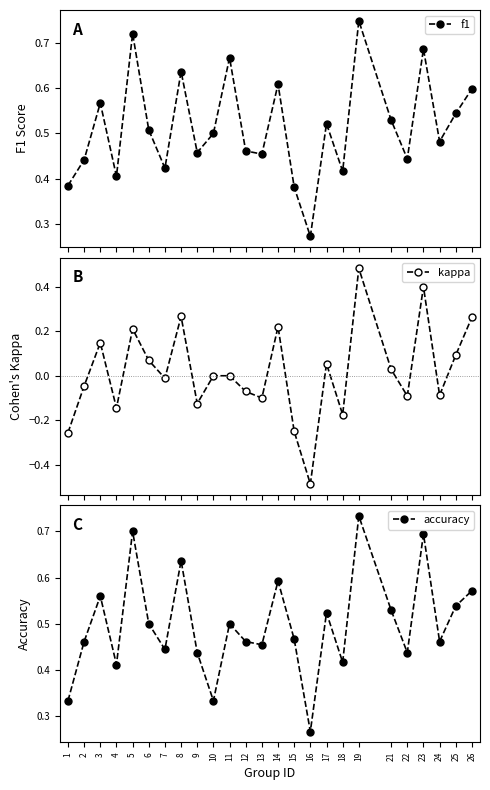

Which series has the largest total across all categories?

f1